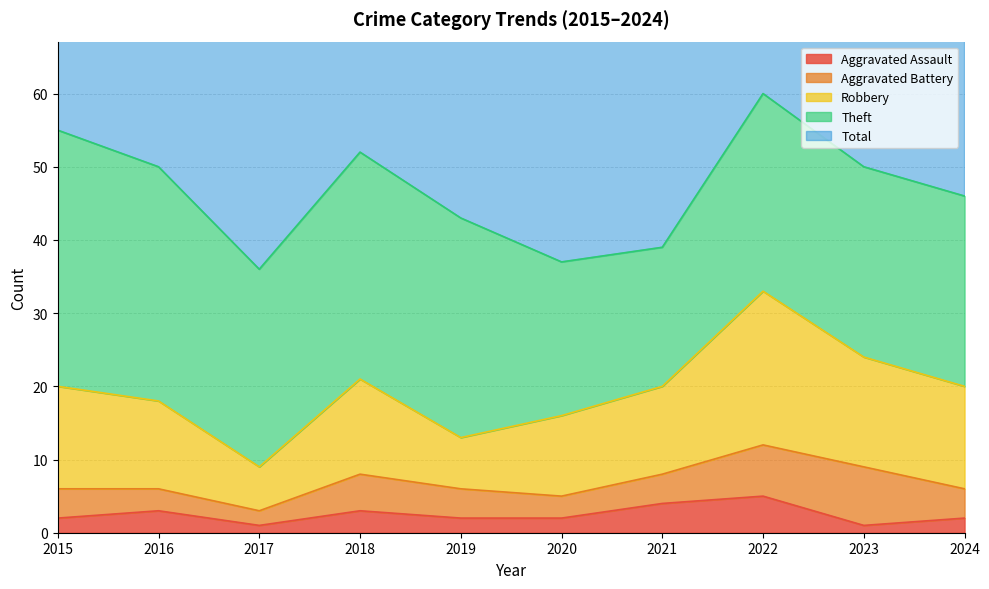

What is the minimum value shown in the chart?

1